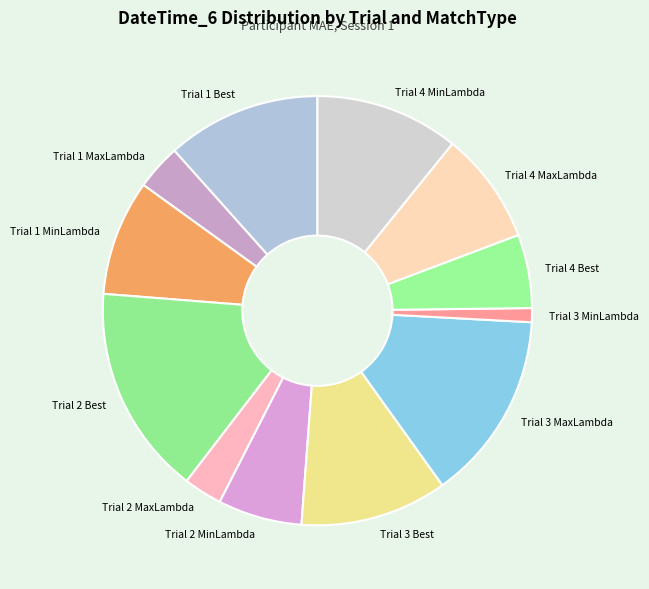

Is the sum of Trial 4 MaxLambda and Trial 4 Best greater than half?

No